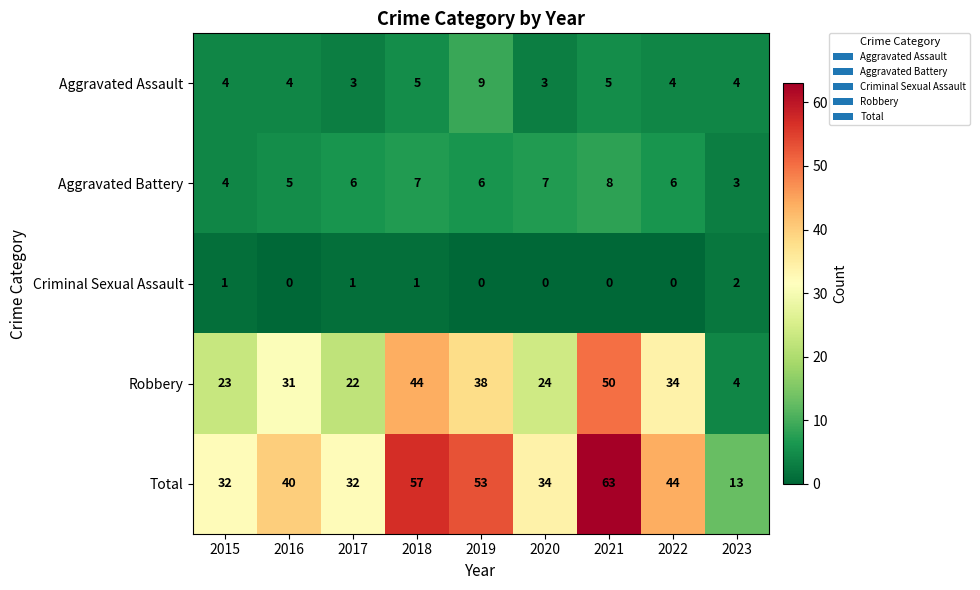

The value of Total at 2015 is 42. True or false?

False